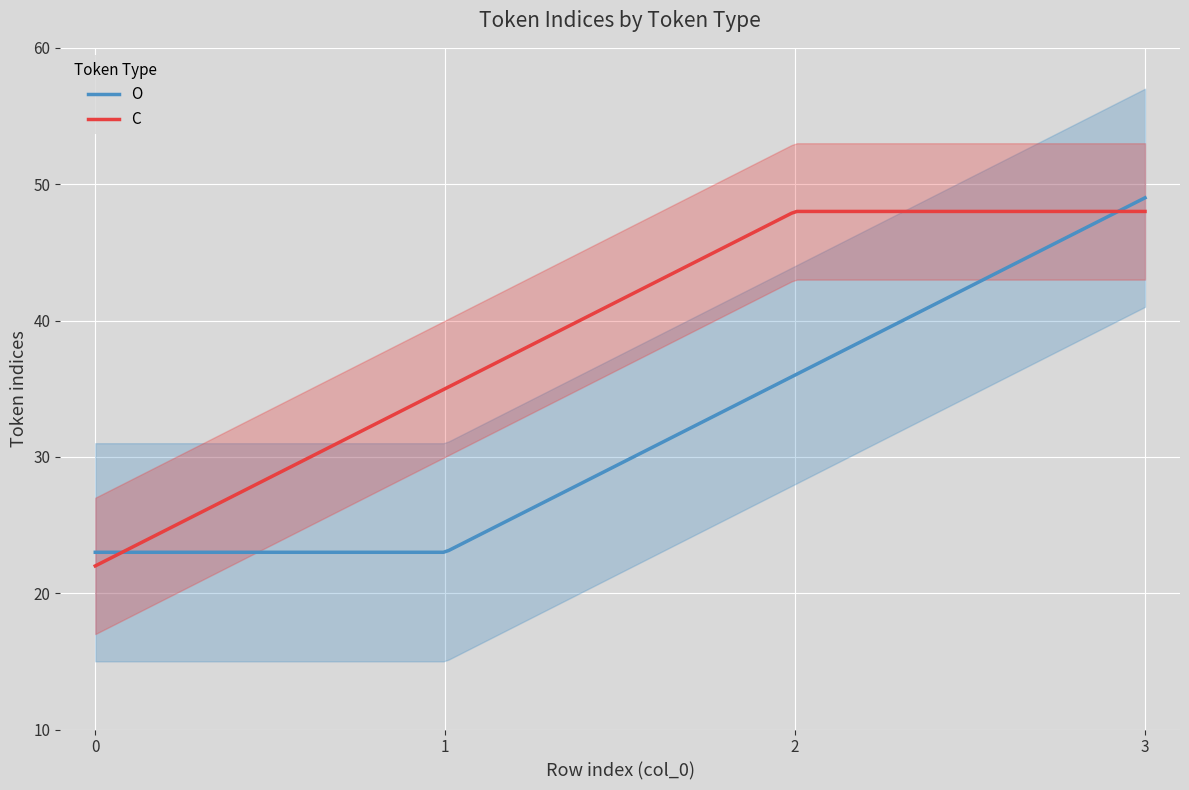

What is the maximum value shown in the chart?

49